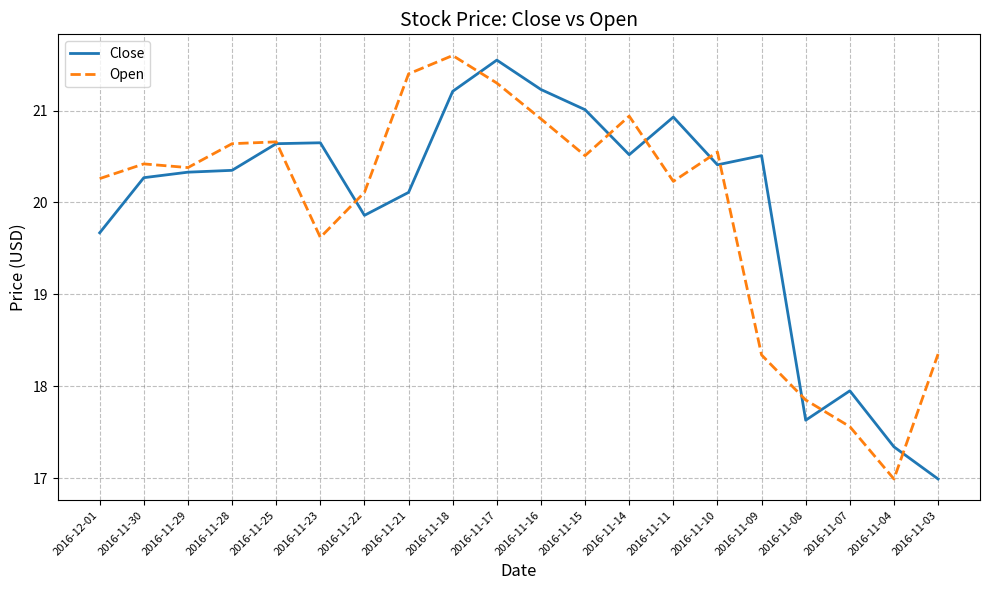

What is the difference between the highest and lowest values at 2016-11-21?

1.3